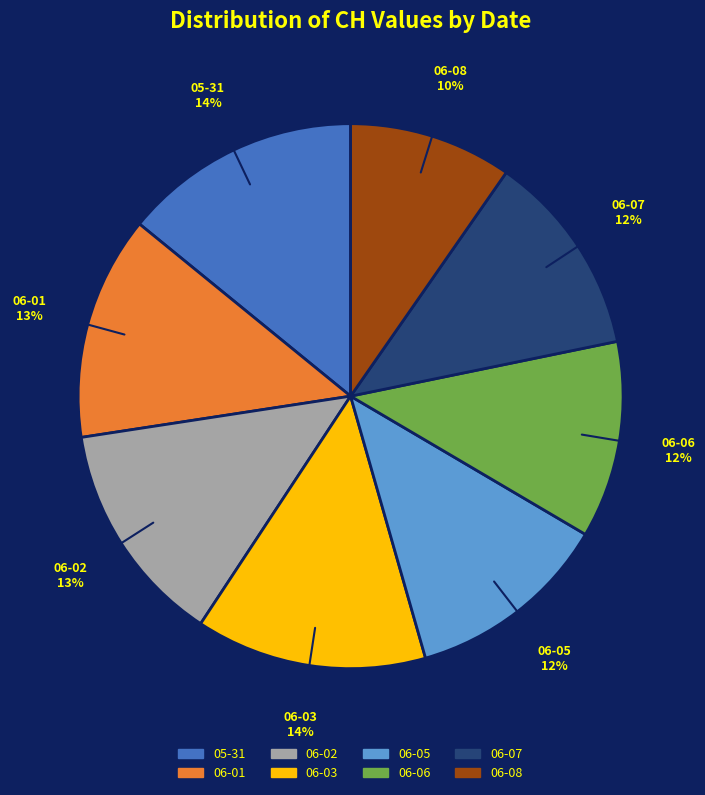

How many slices are in this pie chart?

8